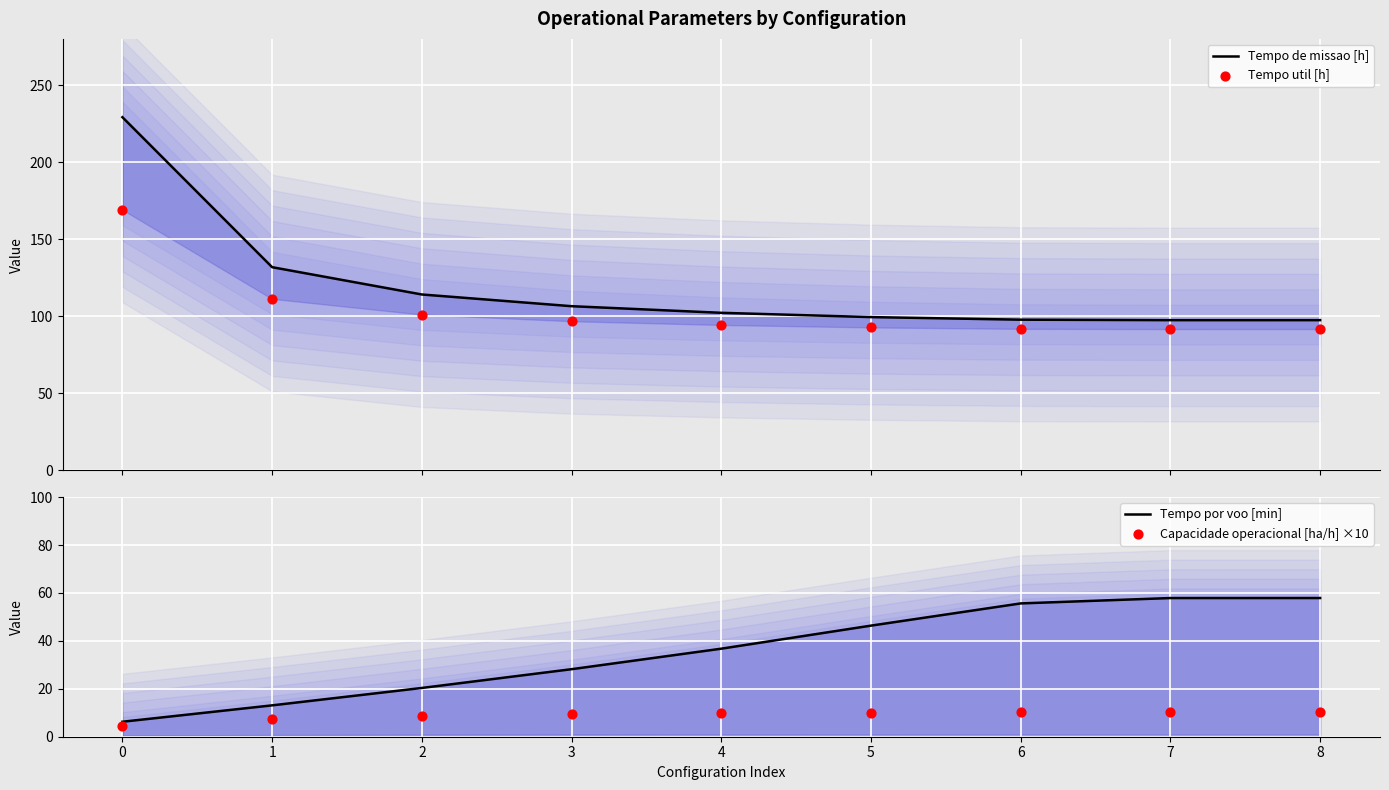

Which series has the largest total across all categories?

Tempo de missao [h]